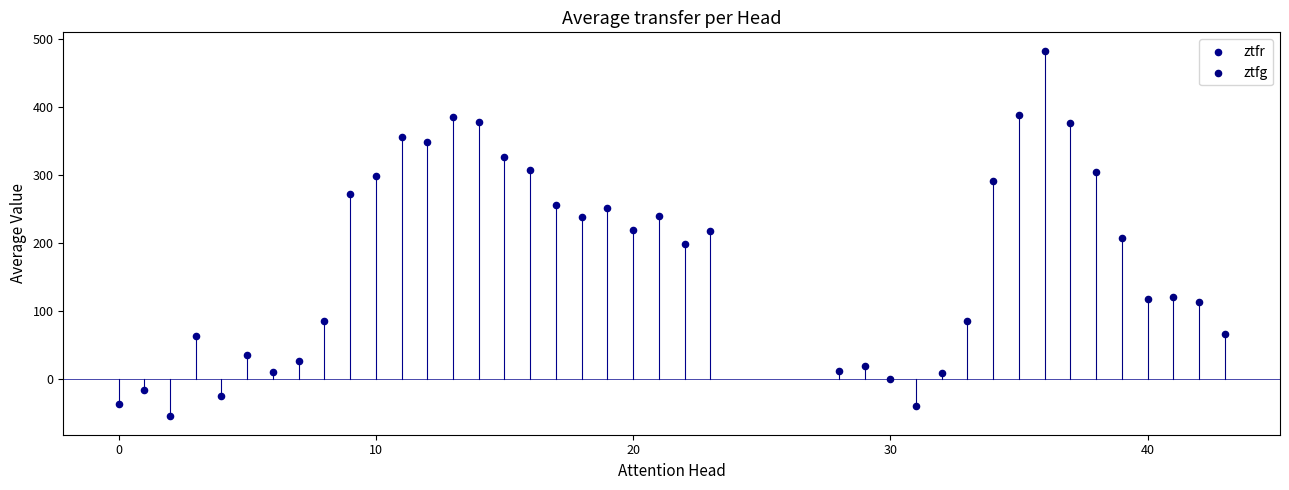

Which series contains the highest Y value?

ztfg